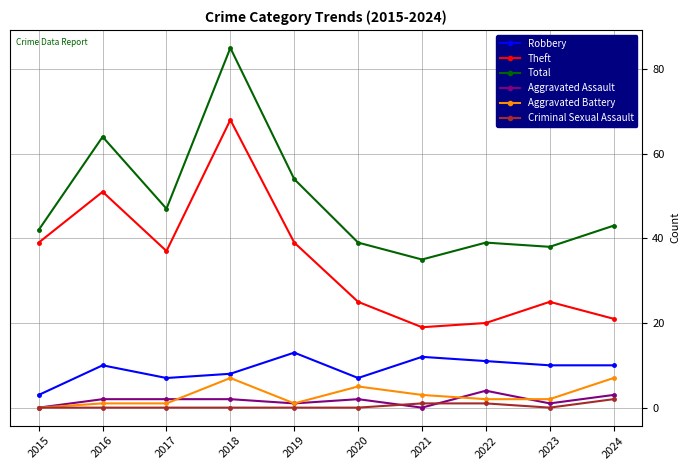

Which category has the highest value in the Total series?

2018